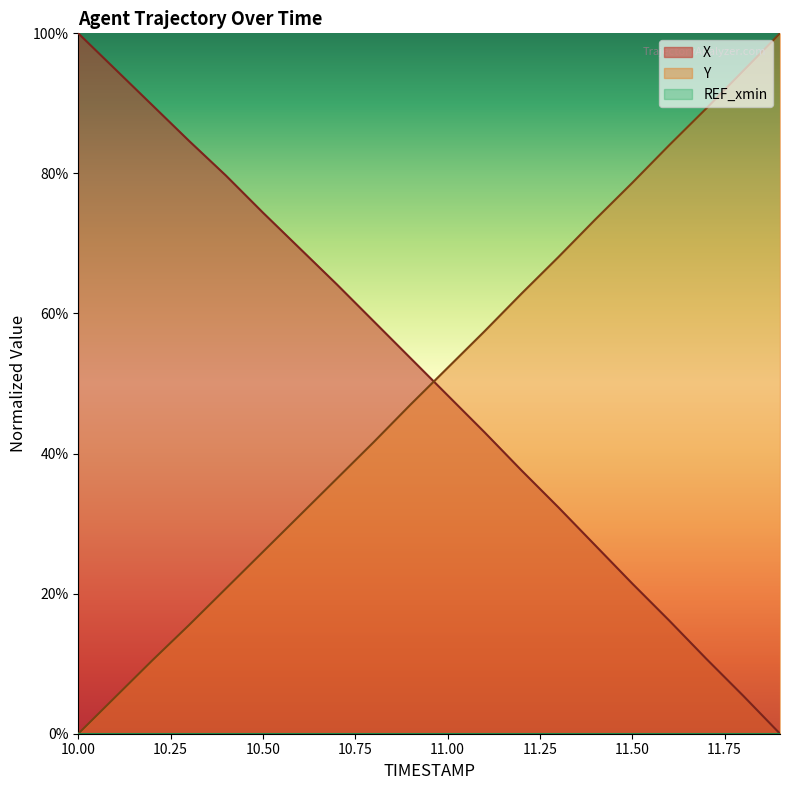

Reading right to left, extract all data points from this chart.

X: 0.0	0.1	0.1	0.2	0.2	0.3	0.3	0.4	0.4	0.5	0.5	0.6	0.6	0.7	0.7	0.8	0.8	0.9	0.9	1.0
Y: 1.0	0.9	0.9	0.8	0.8	0.7	0.7	0.6	0.6	0.5	0.5	0.4	0.4	0.3	0.3	0.2	0.2	0.1	0.1	0.0